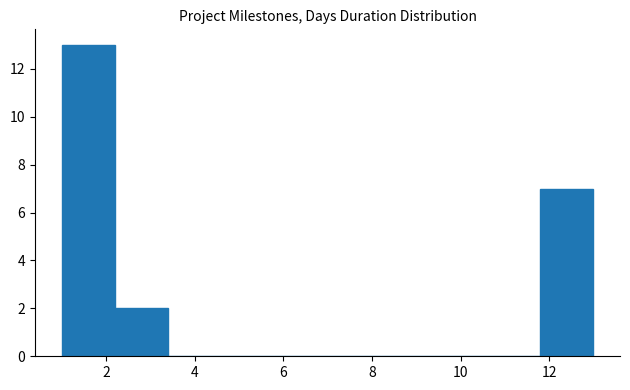

Which range on the x-axis has the tallest bar?

1.0 to 2.2